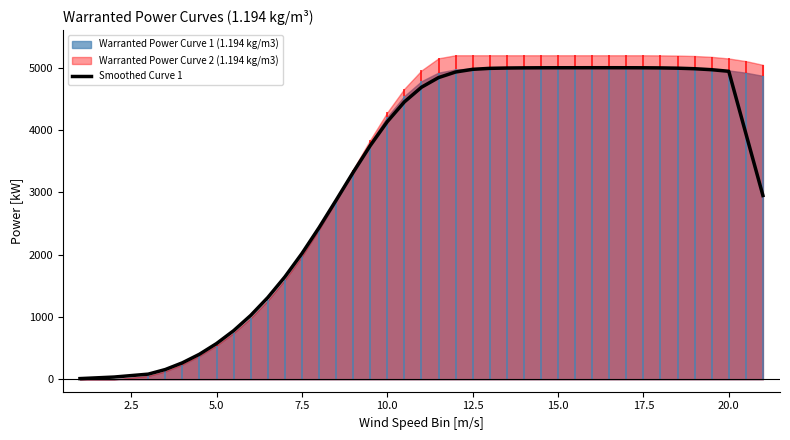

What is the smallest value displayed?

10.6